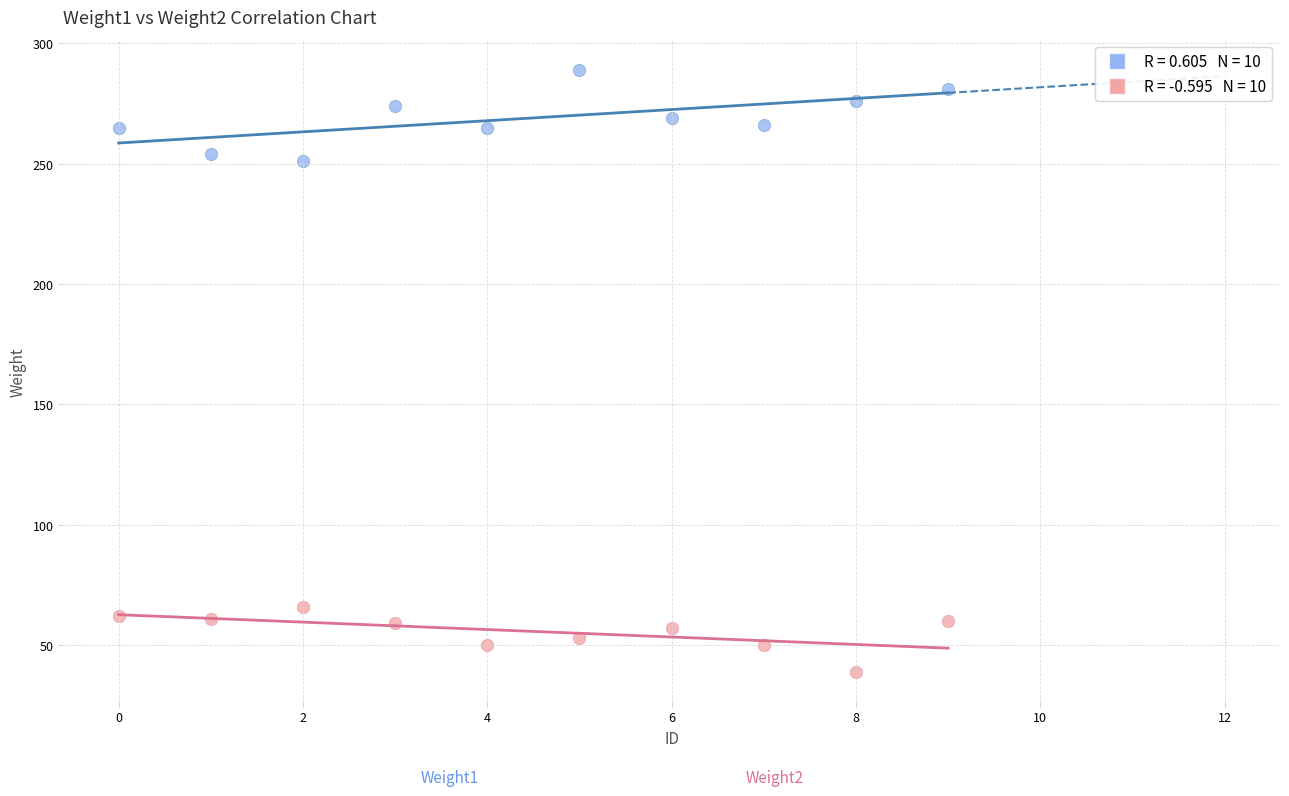

Across all series, what Y value is closest to 164?

251